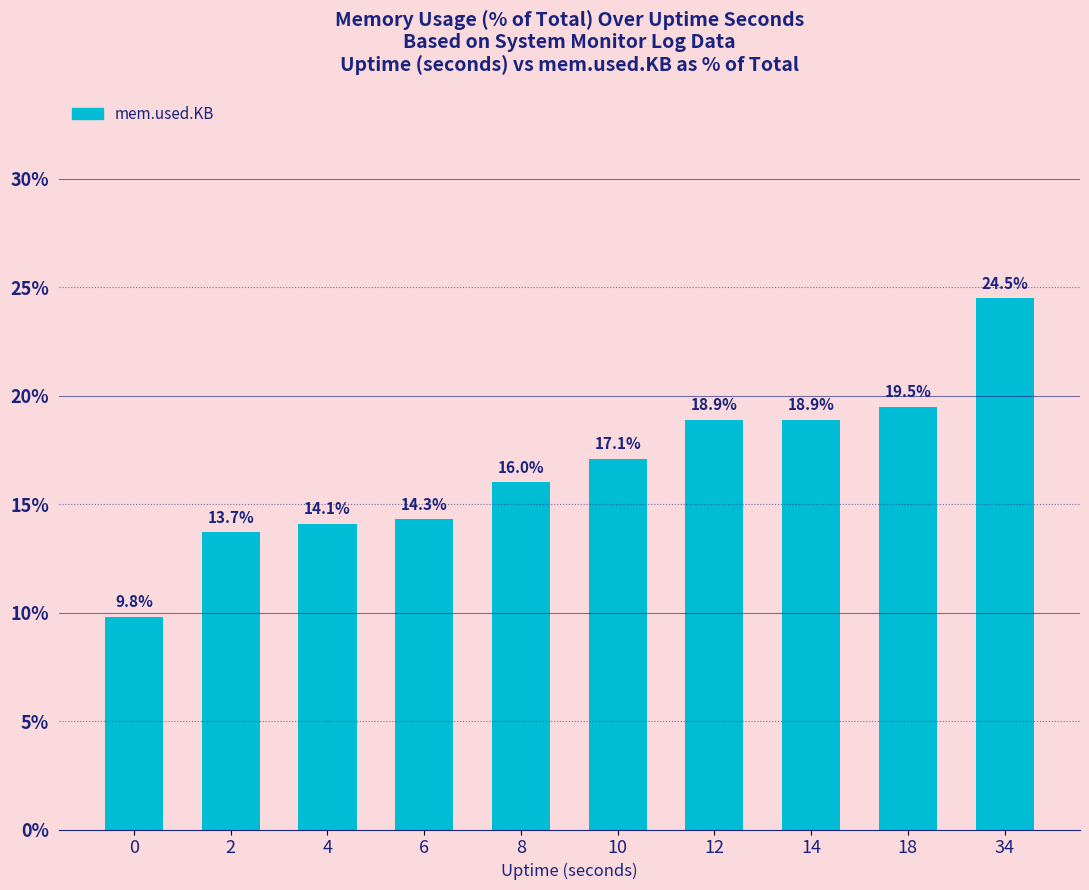

True or false: the data shows 14.1 at 4.

True